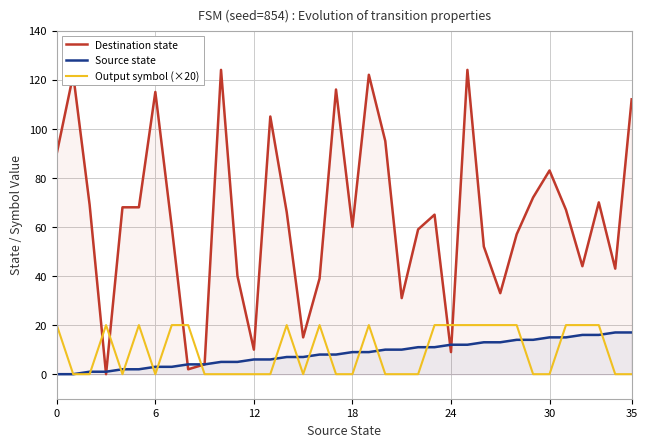

The value of Output symbol (×20) at 25 is 9. True or false?

False